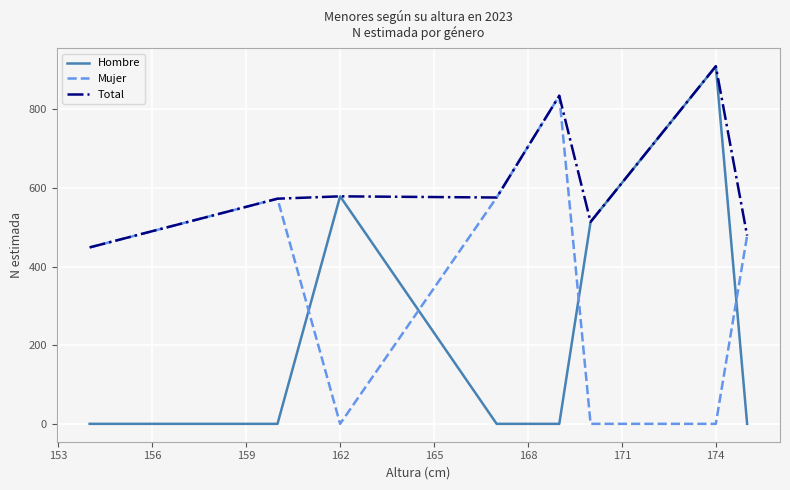

Is this an area chart (filled region under the line)?

No